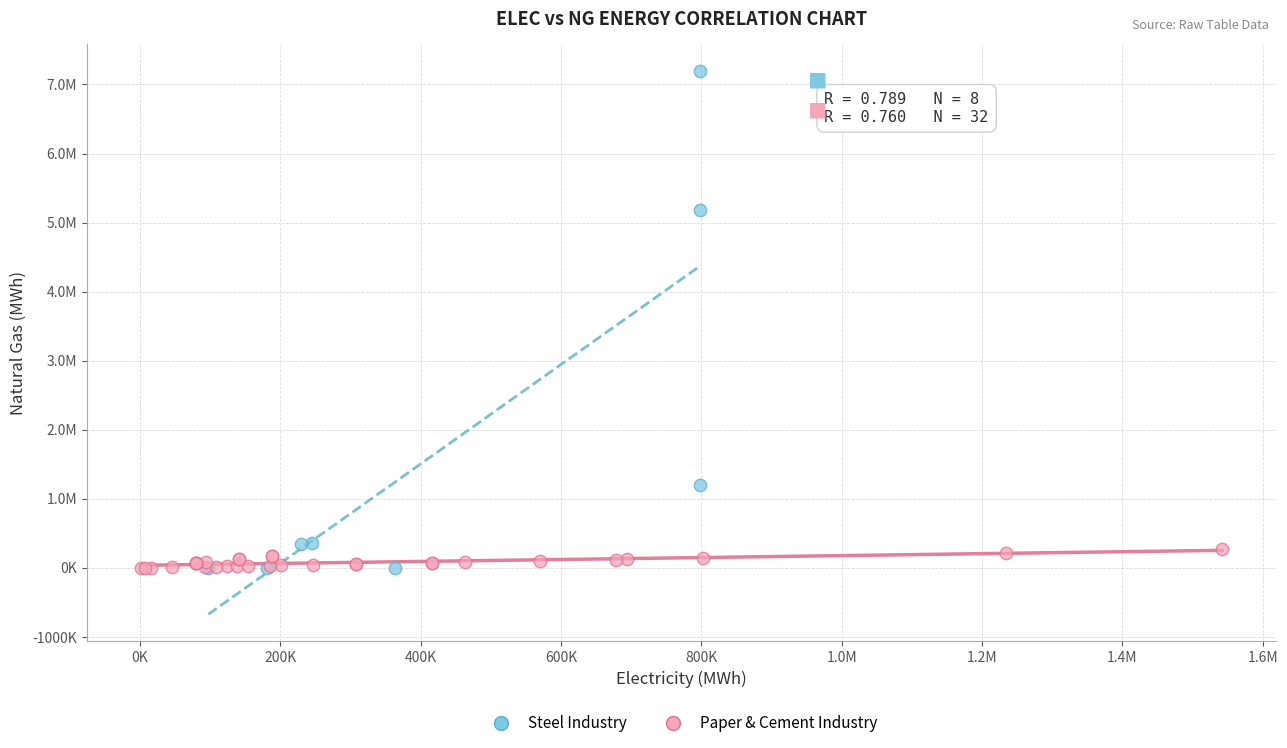

What are all the series names shown in the legend?

Steel Industry, Paper & Cement Industry